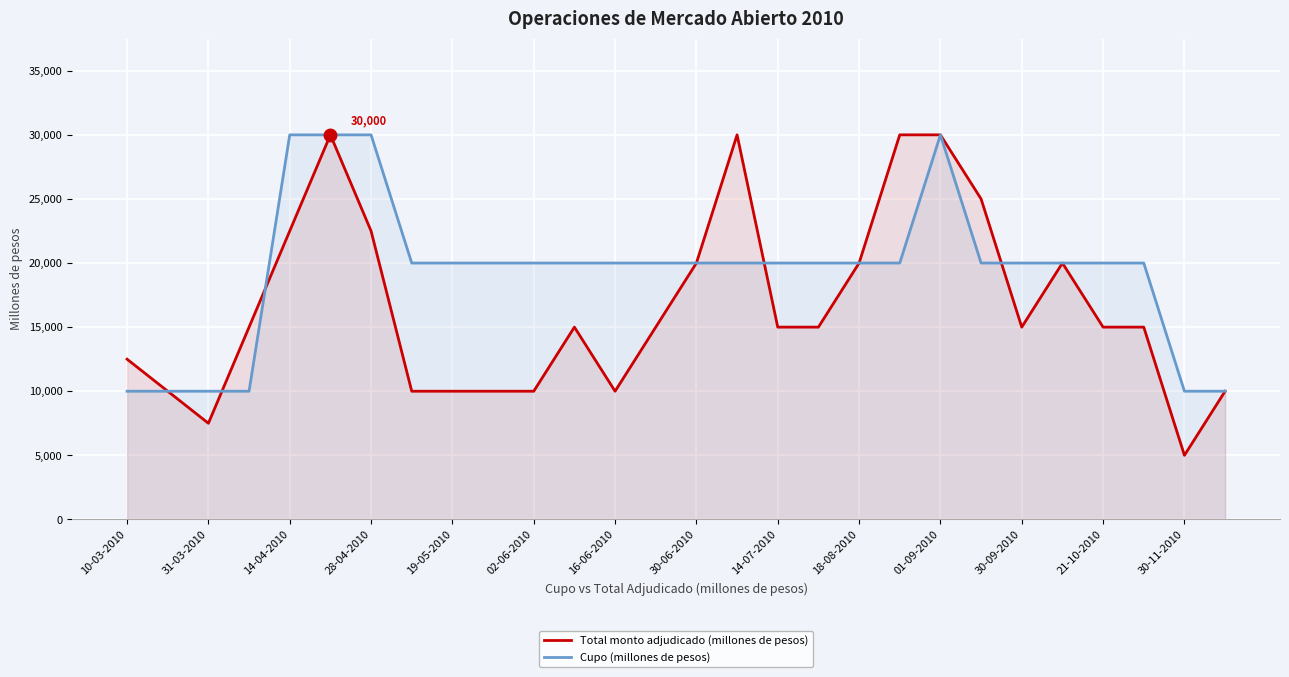

Is it true that Total monto adjudicado (millones de pesos) equals 10000 at 19-05-2010?

True